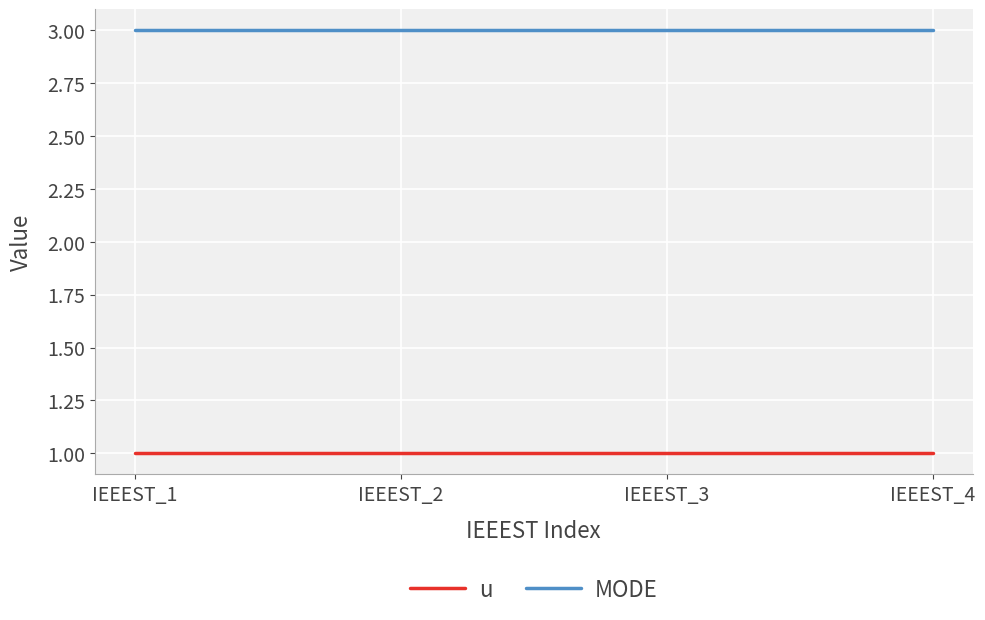

Which series has the largest total across all categories?

MODE